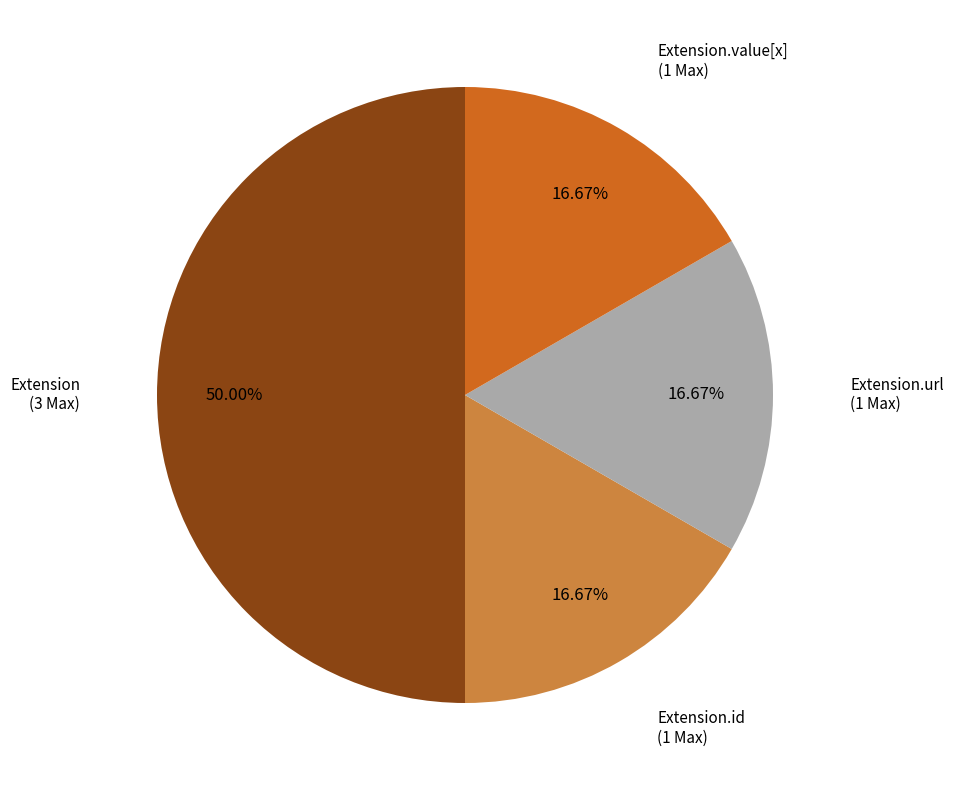

What is the ratio of the value at Extension.id (1 Max) to the value at Extension.value[x] (1 Max)?

1.0